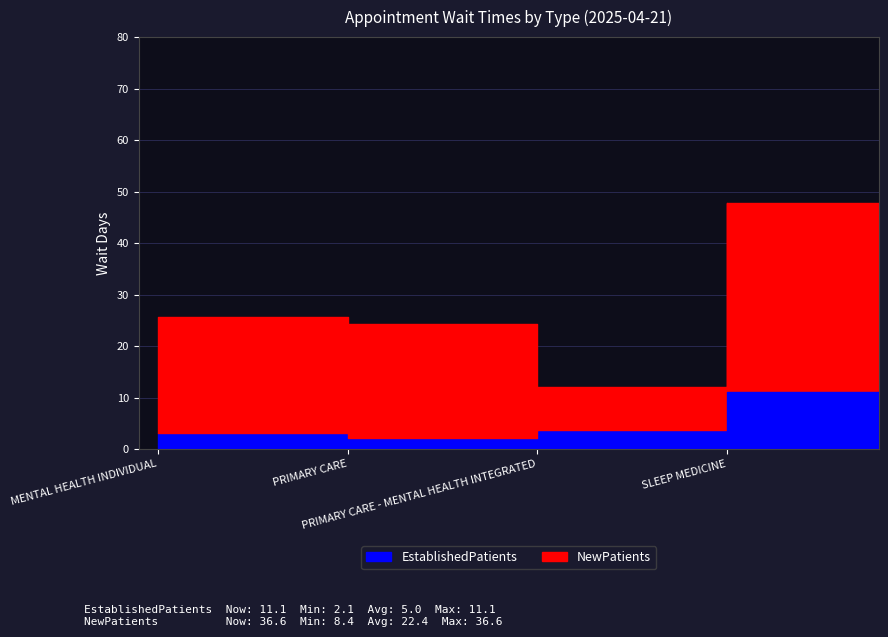

Which category has the highest value across all series?

SLEEP MEDICINE